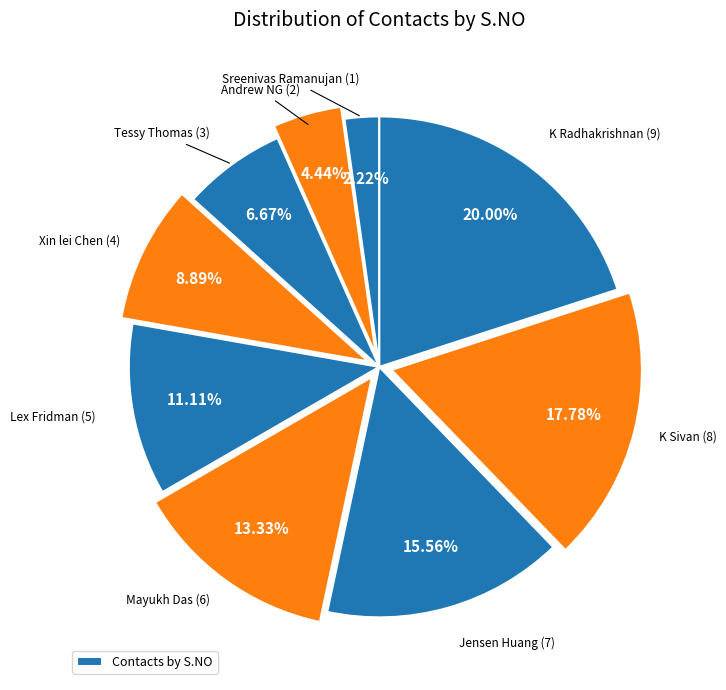

Is there a majority slice in this chart?

No